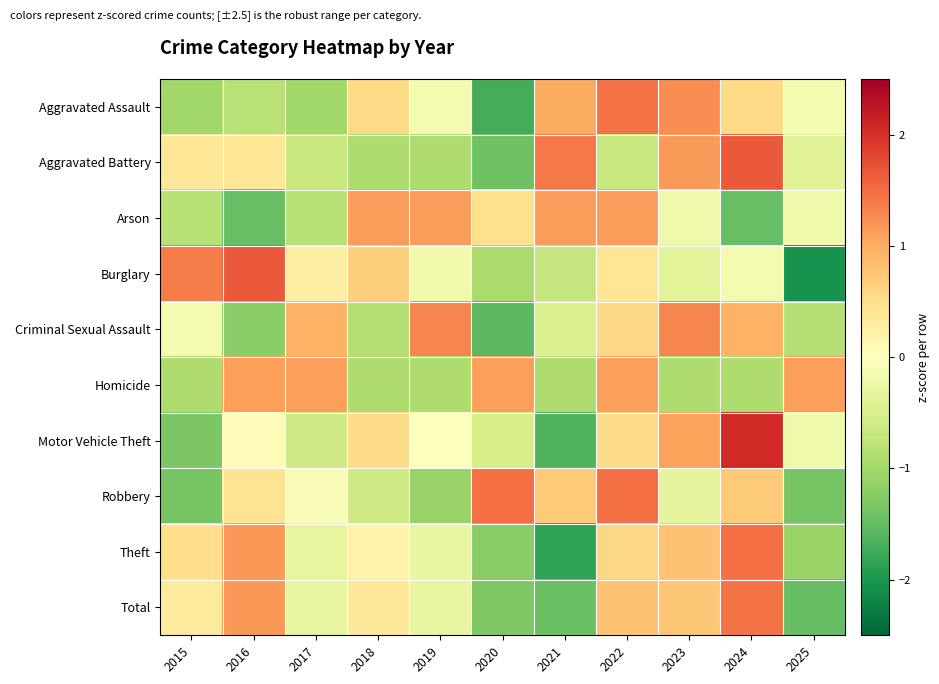

Which category has the highest value across all series?

2024